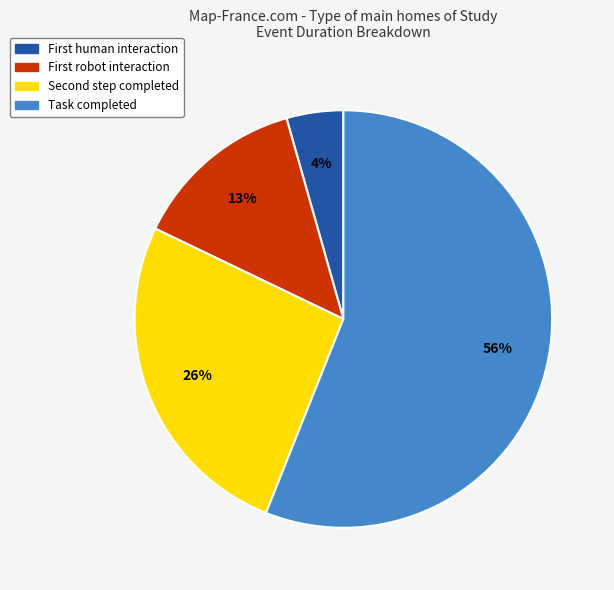

Count the number of slices in the pie.

4